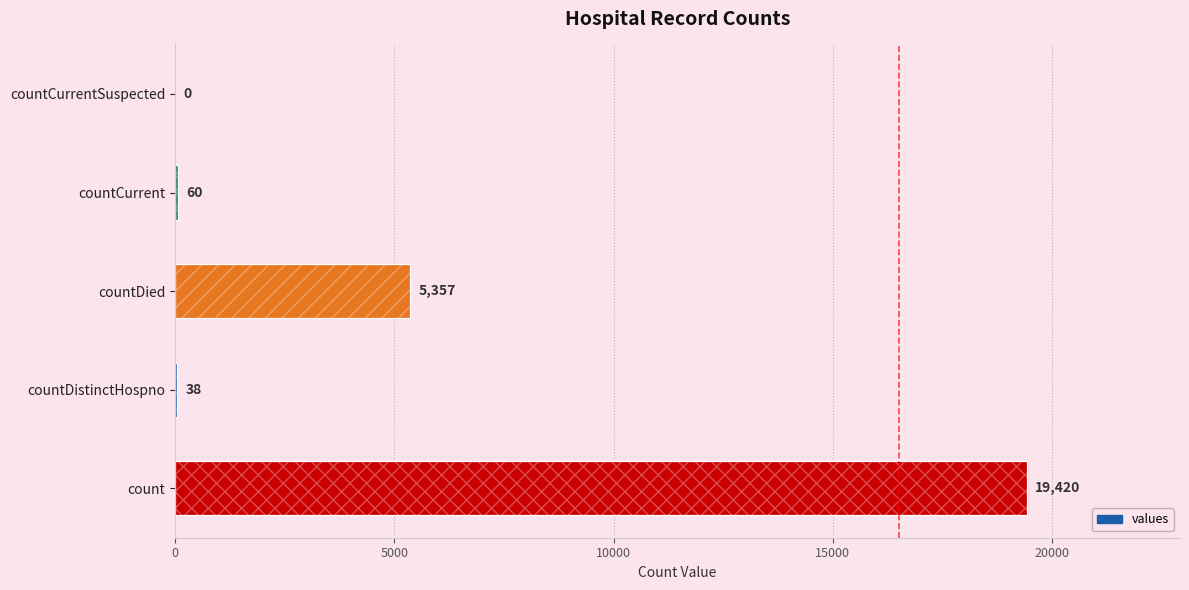

Are the bars horizontal?

Yes